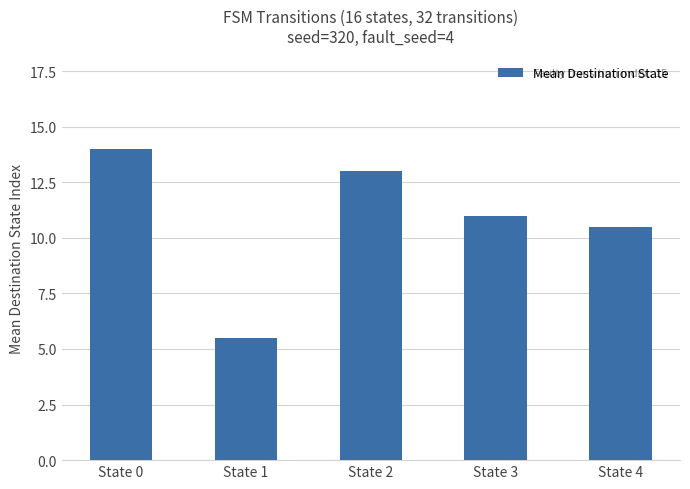

What is the value of the 1st bar from the left?

14.0